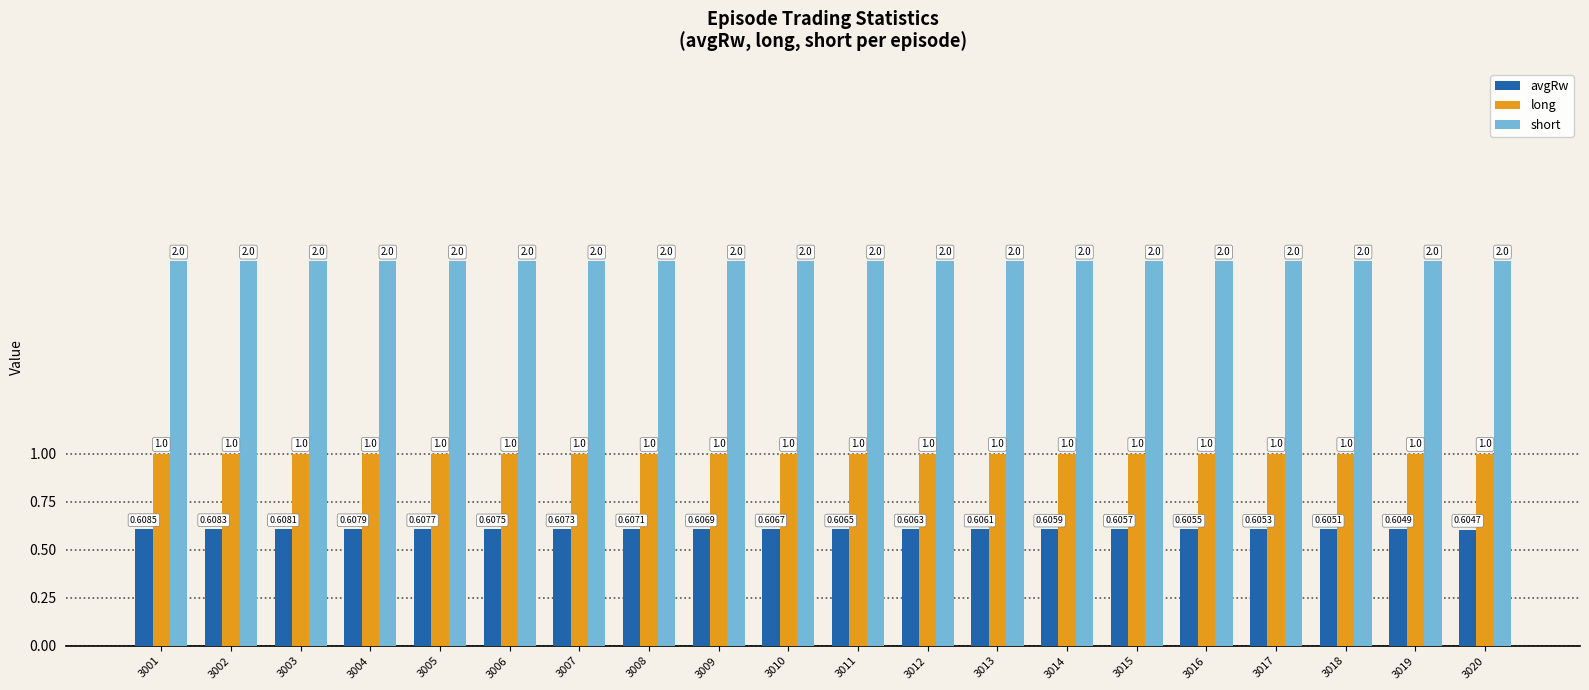

Is it true that short equals 2.0 at 3020?

True